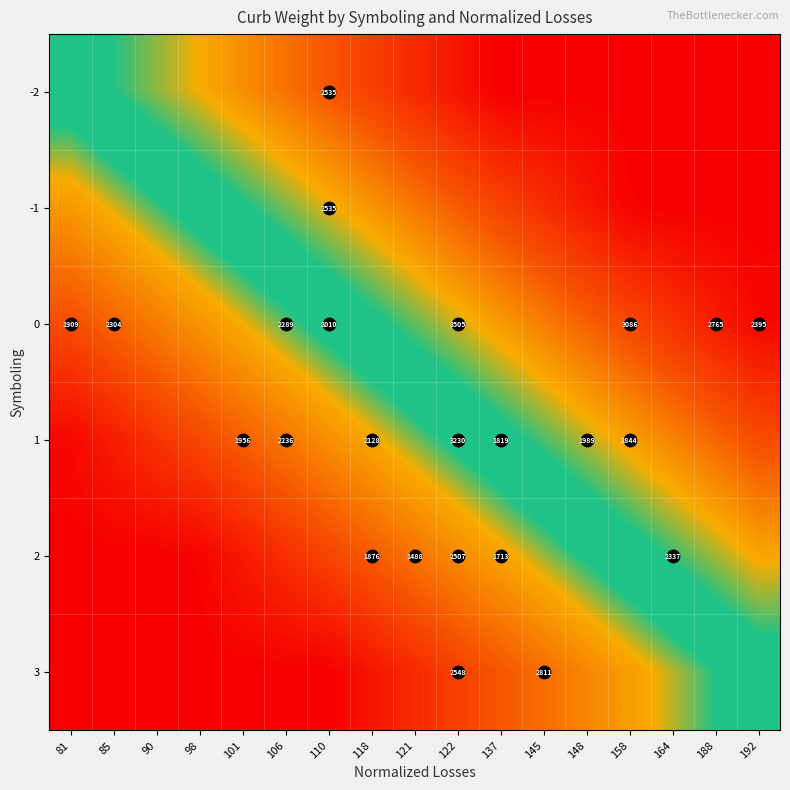

At how many categories does at least one series exceed 0?

17